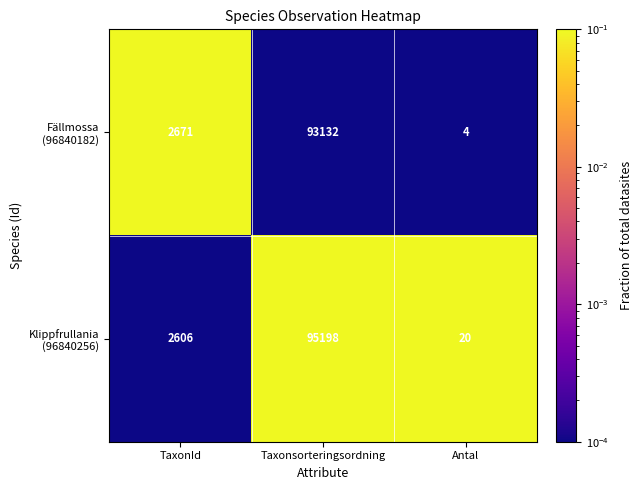

What is the total value across all series at Taxonsorteringsordning?

188330